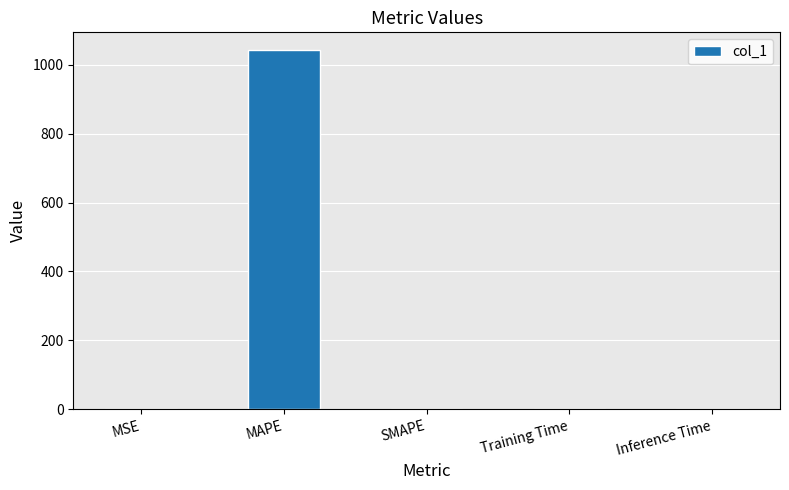

What is the sum of all values?

1042.6